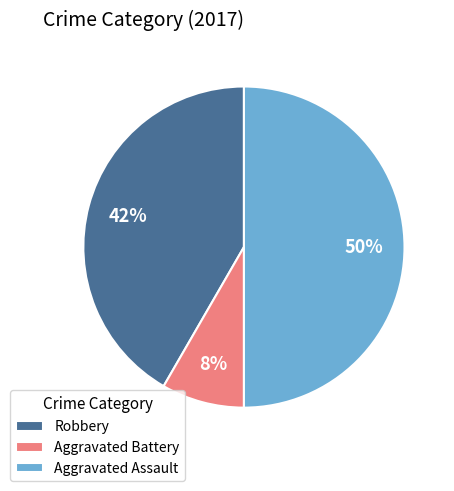

What percentage is the Robbery slice, to the nearest percent?

42%